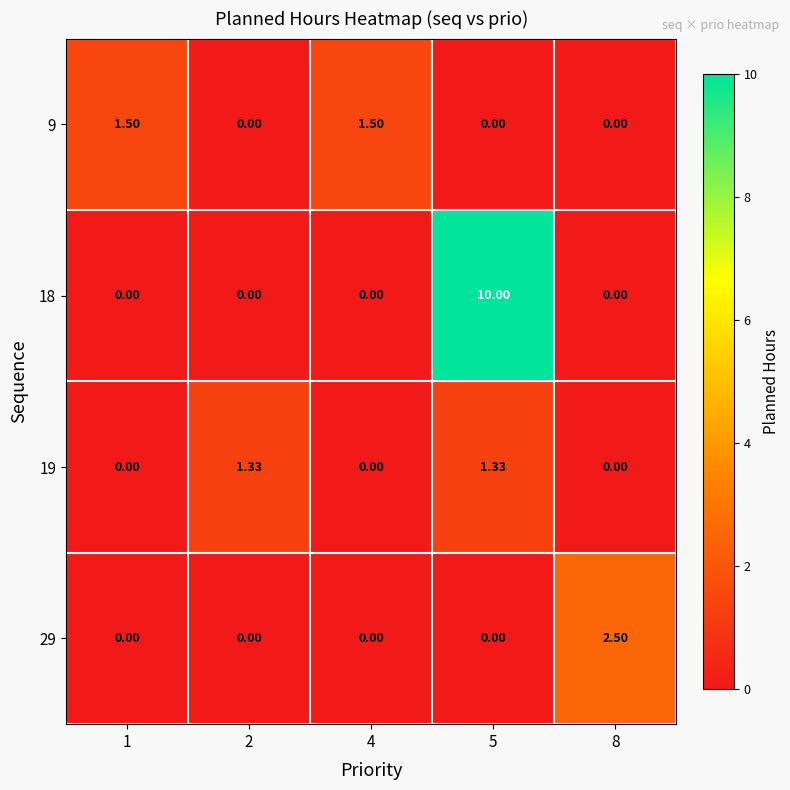

Reading left to right, extract all data points from this chart.

9: 1=1.5	2=0.0	4=1.5	5=0.0	8=0.0
18: 1=0.0	2=0.0	4=0.0	5=10.0	8=0.0
19: 1=0.0	2=1.3	4=0.0	5=1.3	8=0.0
29: 1=0.0	2=0.0	4=0.0	5=0.0	8=2.5